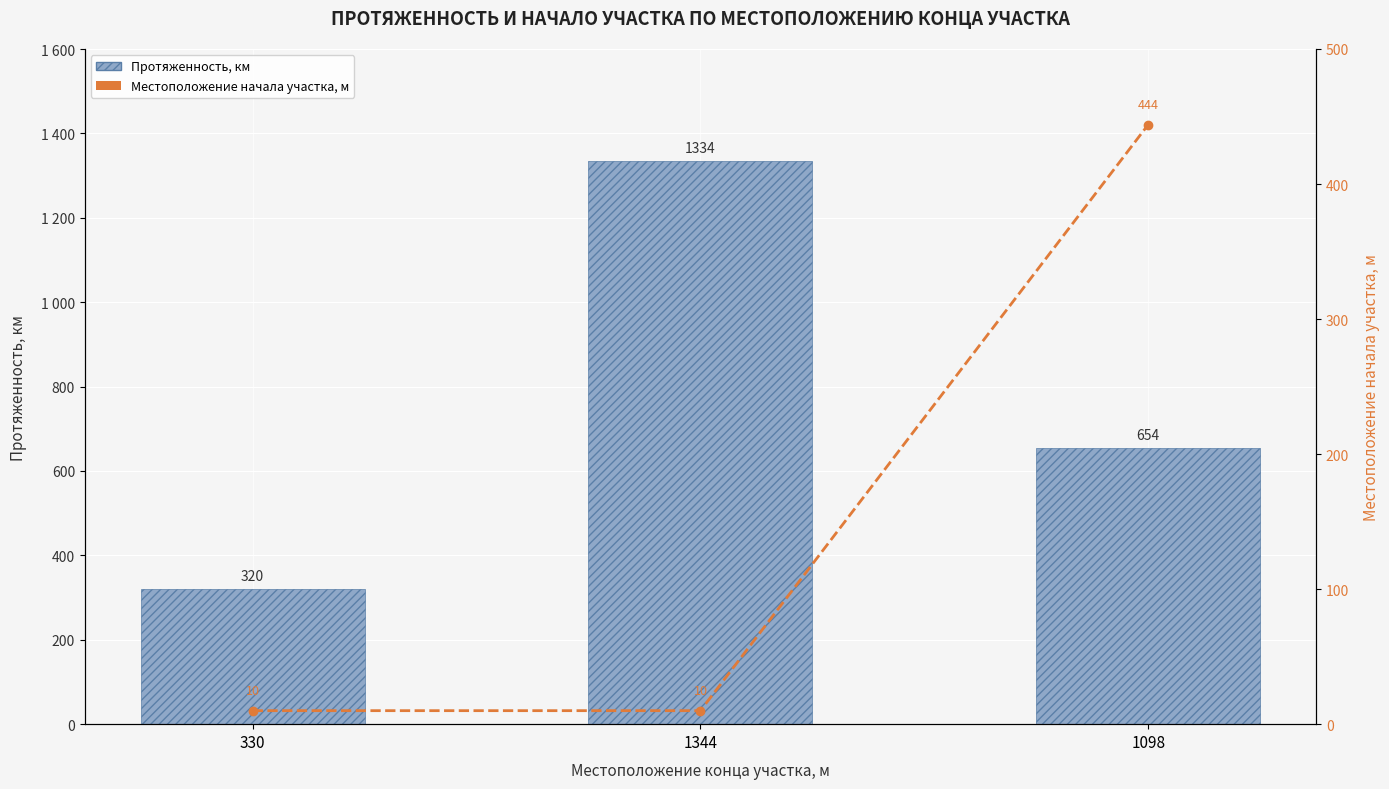

How many series are shown in this chart?

2